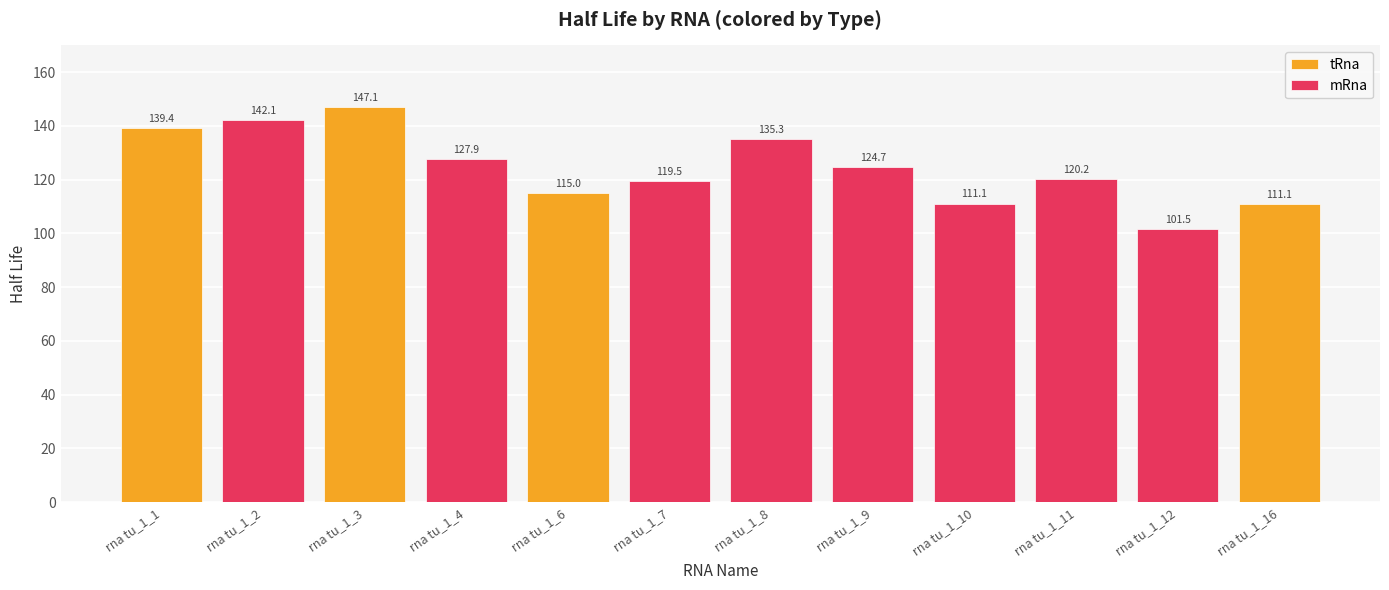

Is it true that tRna equals 0.0 at rna tu_1_9?

True